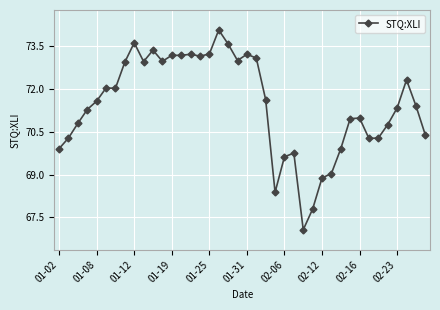

What is the difference between the maximum and second lowest values?

6.3